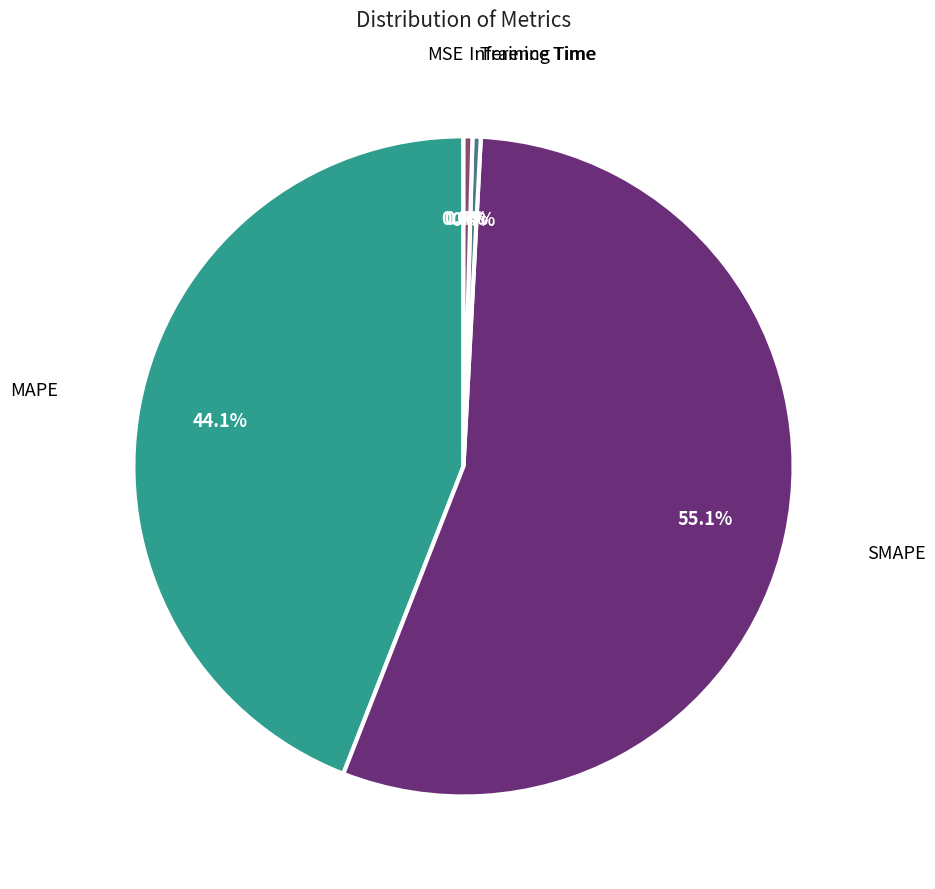

What percentage is NOT represented by SMAPE?

44.9%